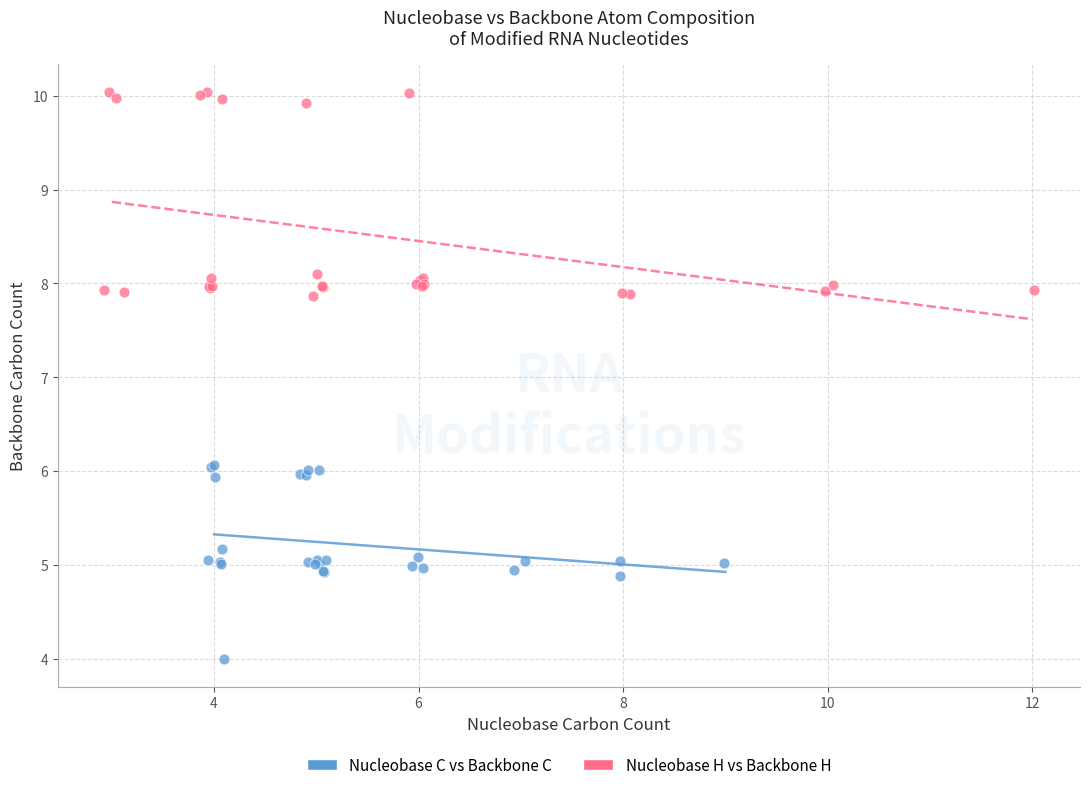

Which series contains the highest Y value?

Nucleobase H vs Backbone H